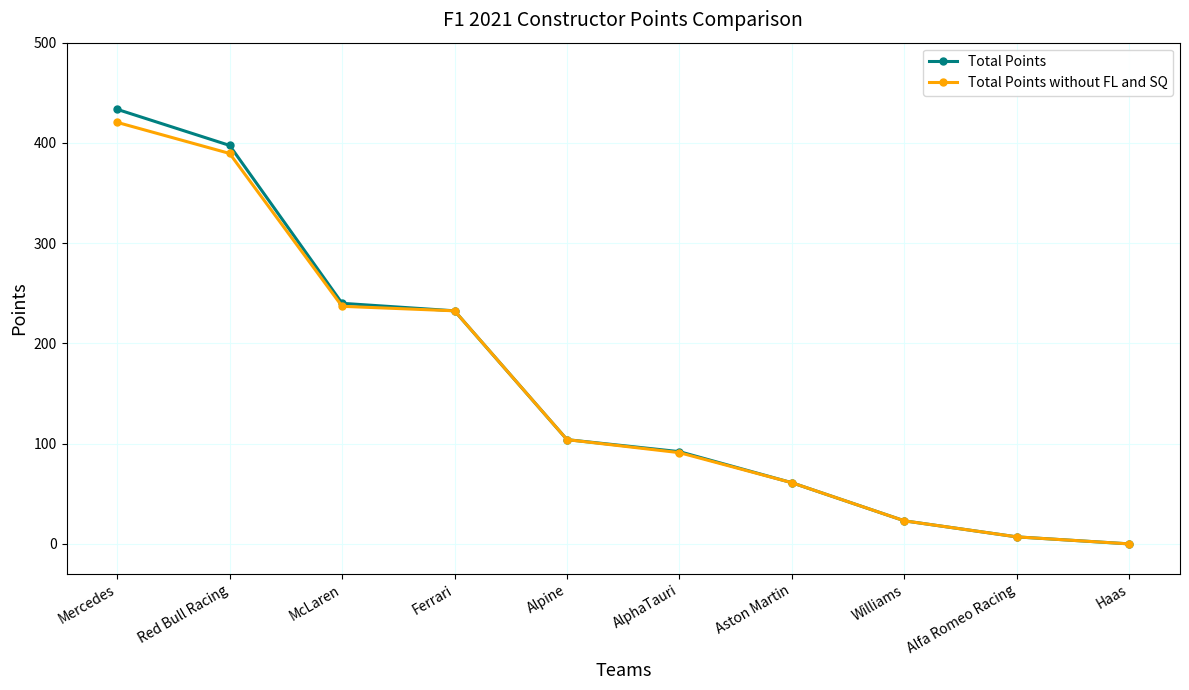

Is the value of Total Points at Mercedes greater than the value of Total Points without FL and SQ at Alpine?

Yes